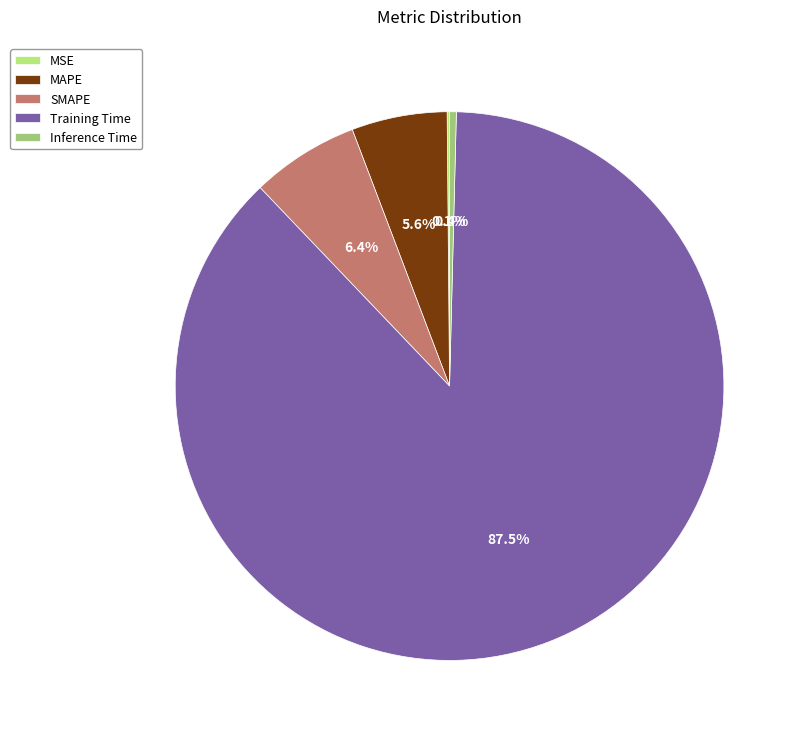

Which category has the biggest portion of the pie?

Training Time